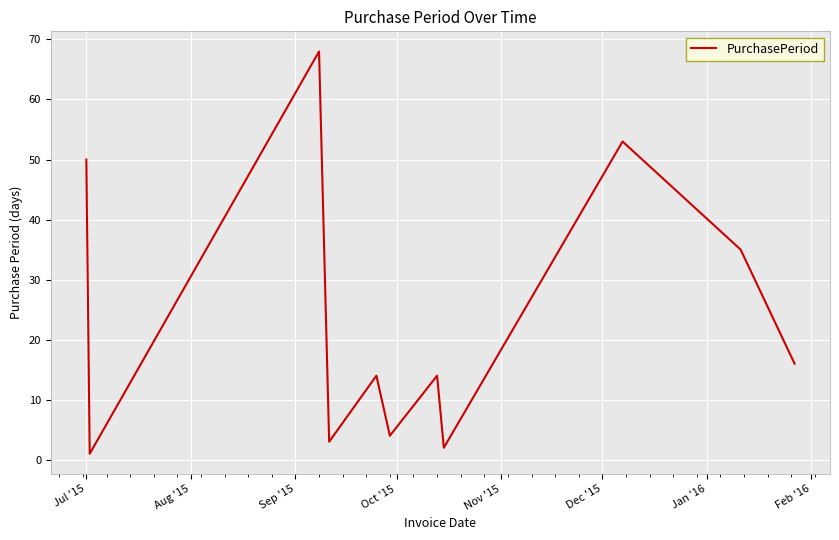

What is the difference between the maximum and minimum values?

67